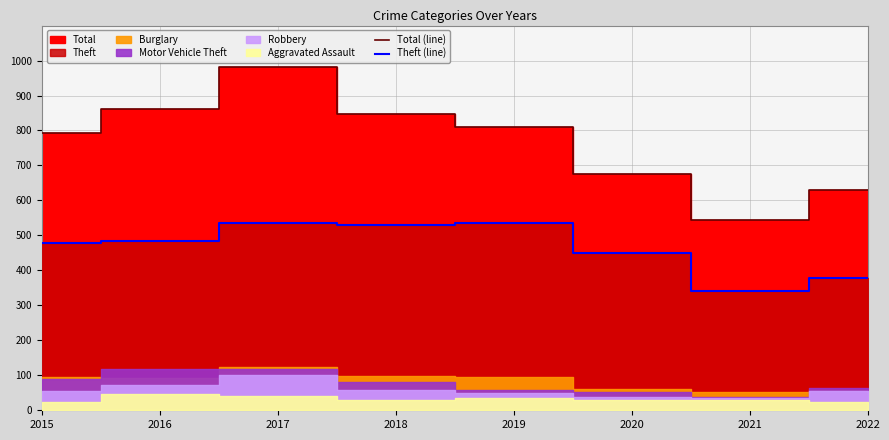

What is the maximum value shown in the chart?

981